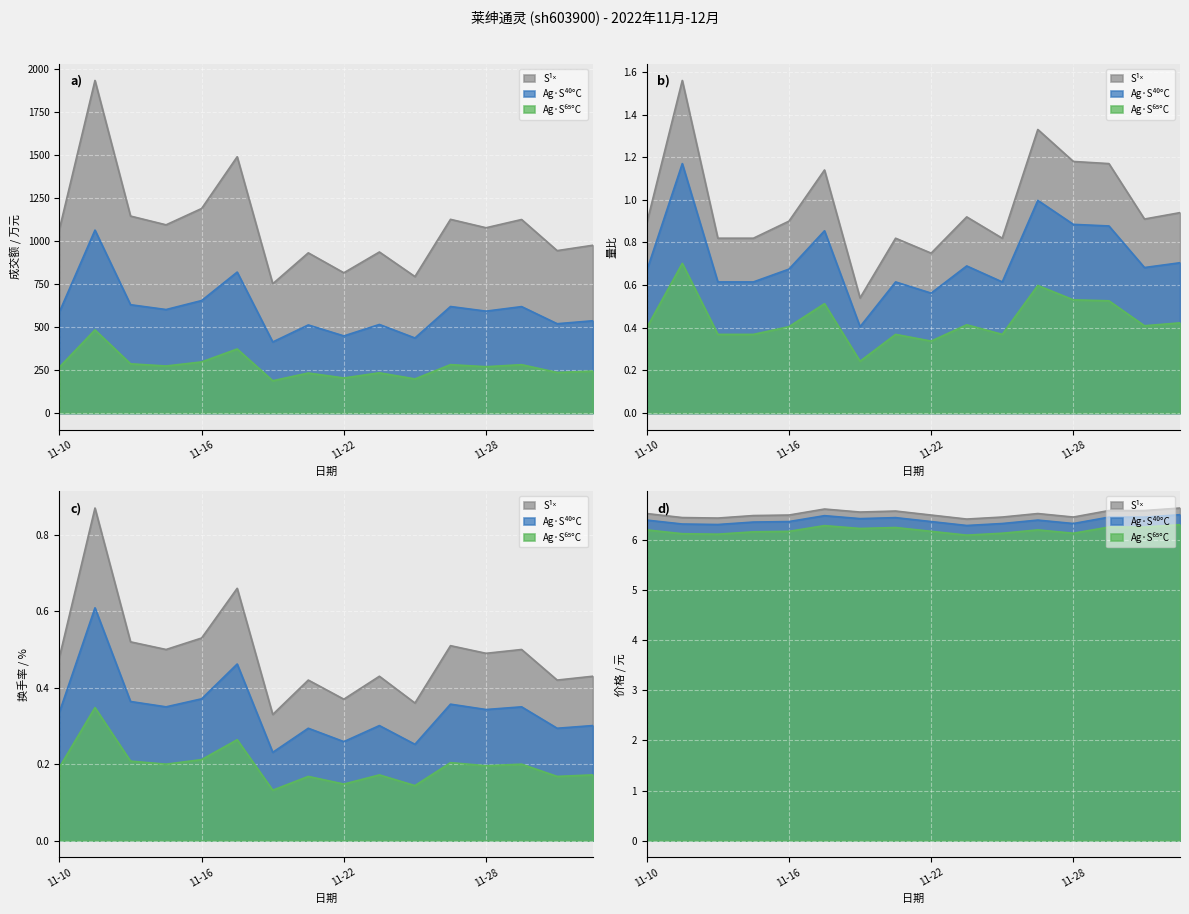

At which label does 成交额(万元) reach its peak?

2022-11-11